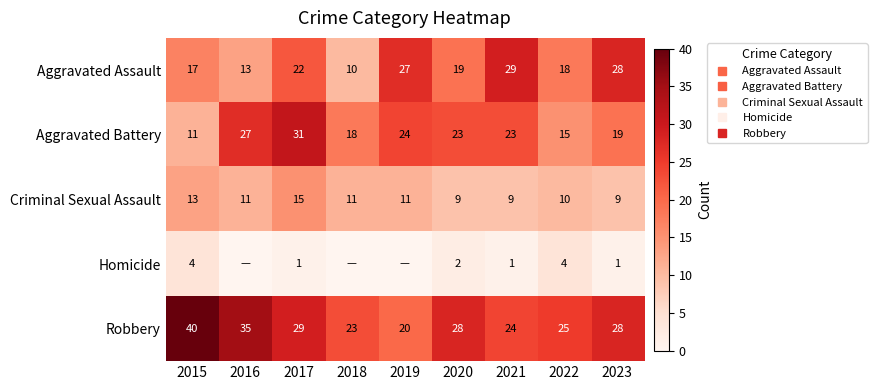

Which has a higher value, 2023 or 2017?

2023